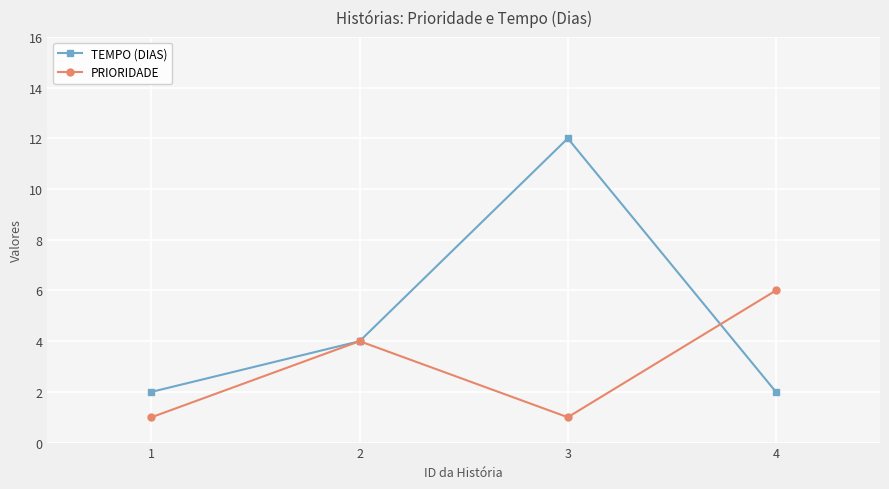

The TEMPO (DIAS) series shows 6 at 3. True or false?

False